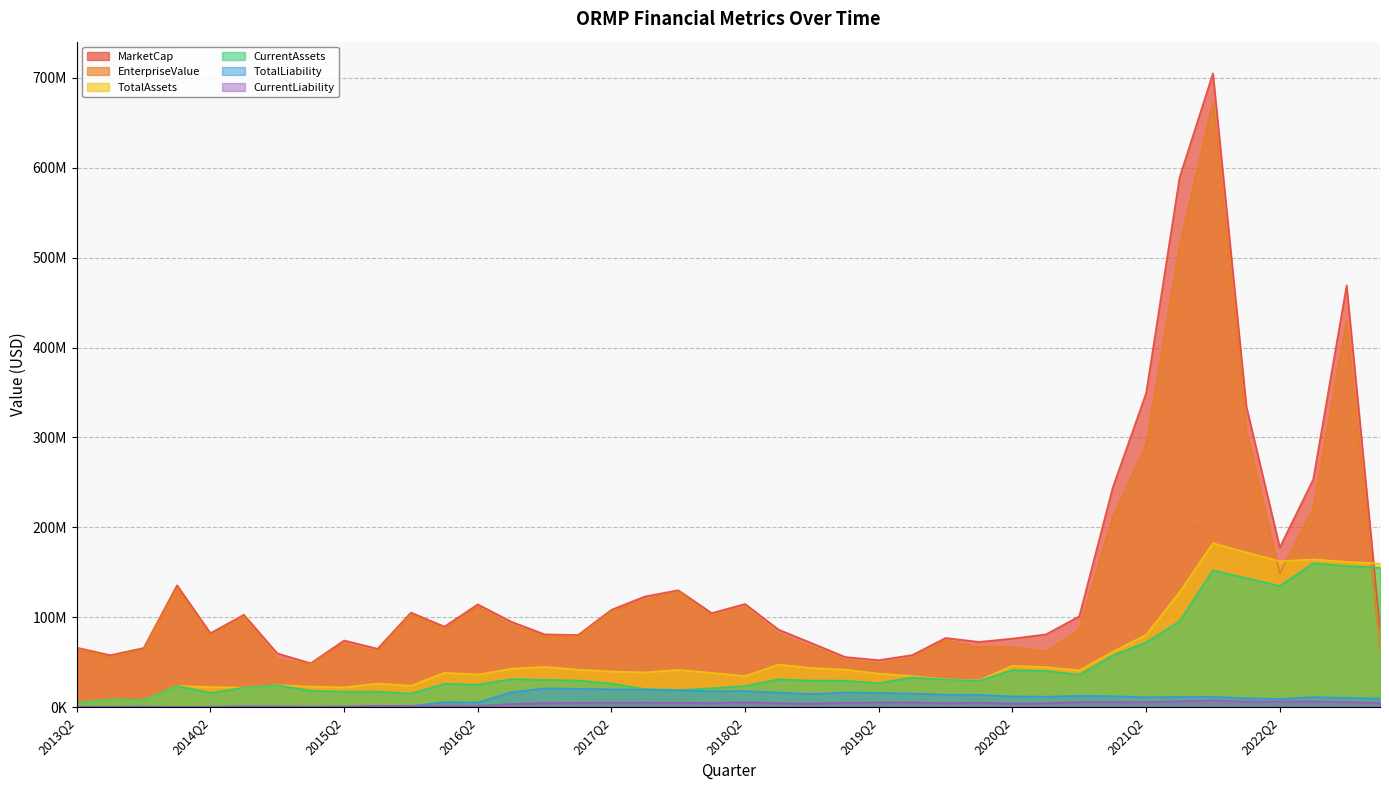

In CurrentLiability, how many points are higher than both neighbors (excluding endpoints)?

11